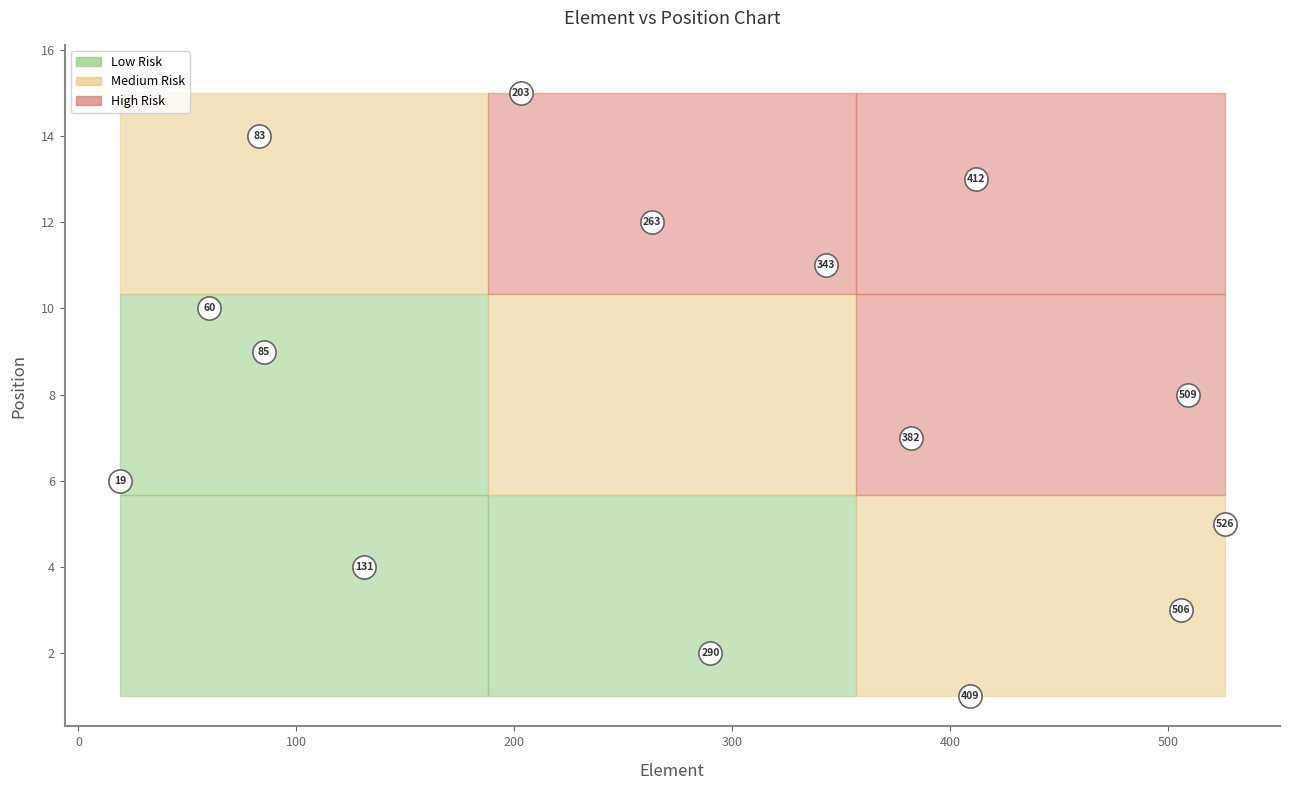

What is the range of X values (max minus min)?

507